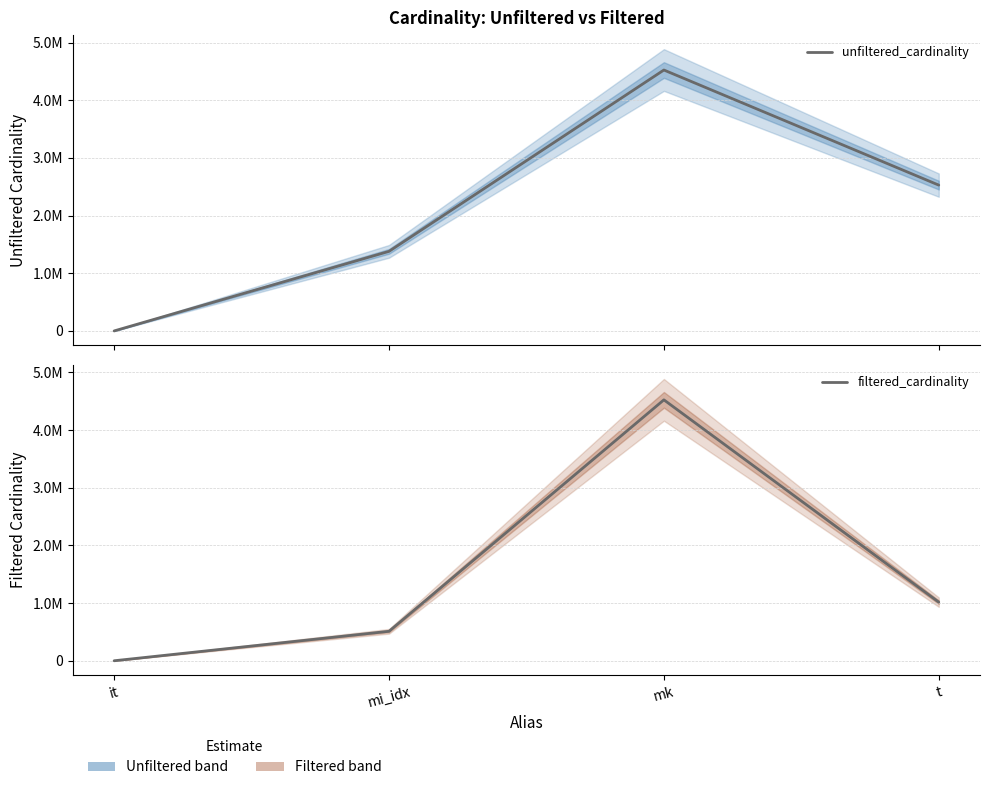

What is the label of the 1st point from the right?

t